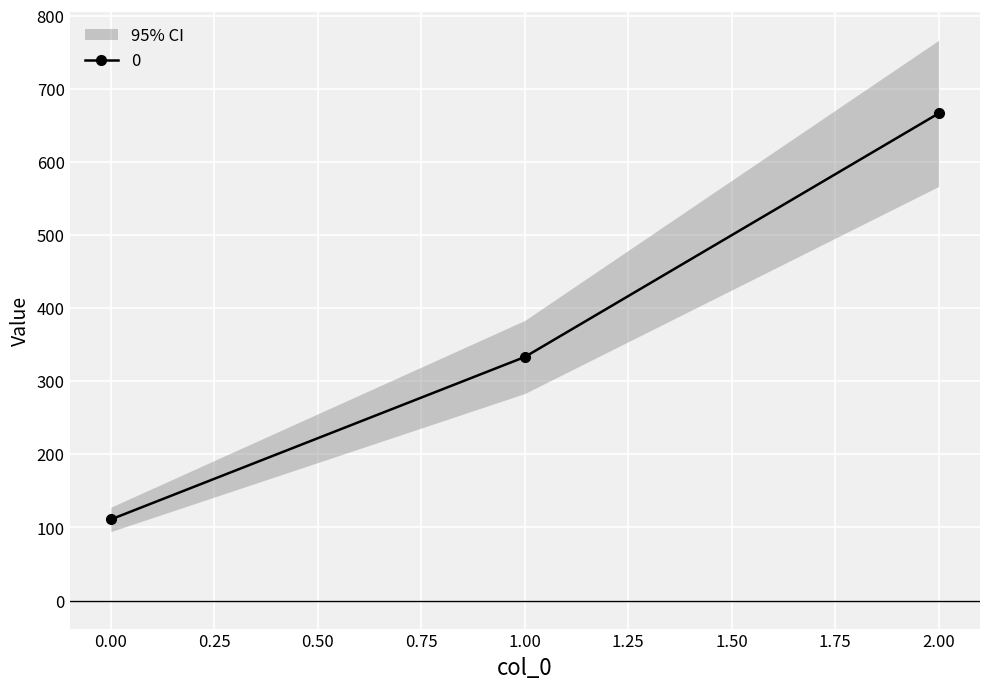

What is the value of the 0 point at the 1st from the left?

111.1